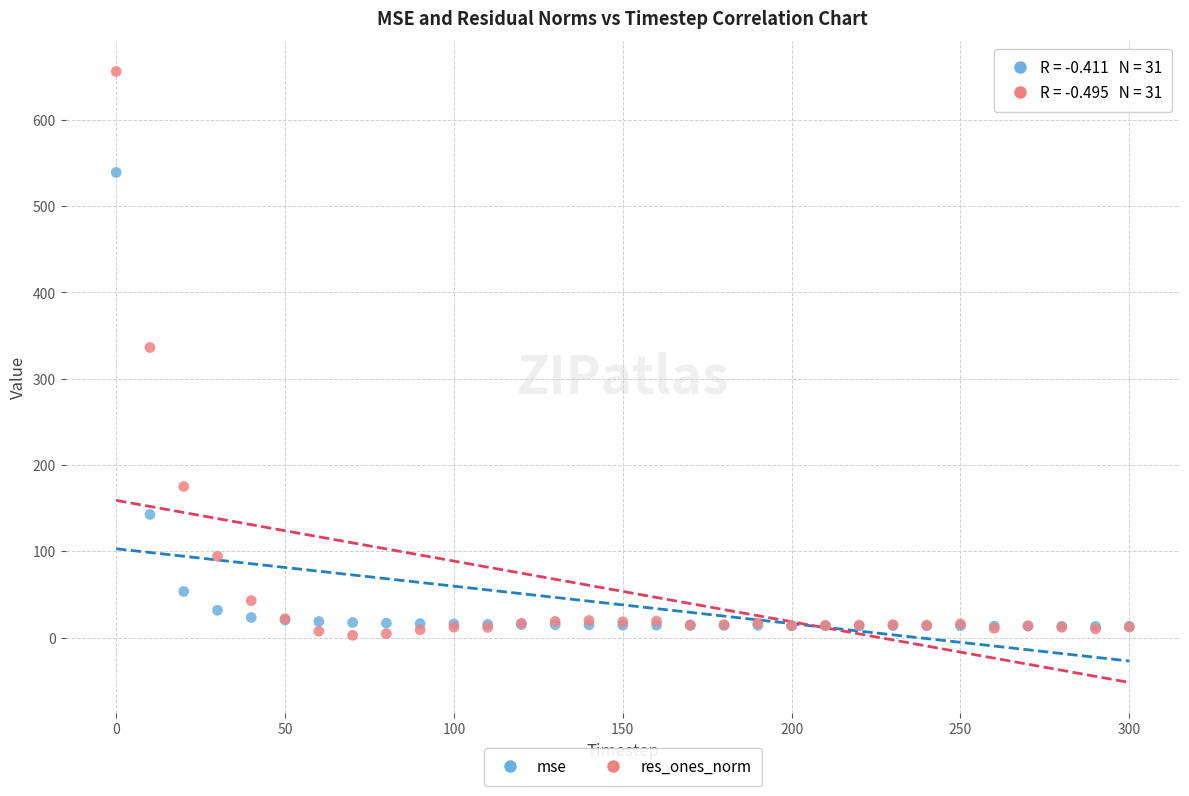

In the mse series, what Y value is closest to 275?

142.7